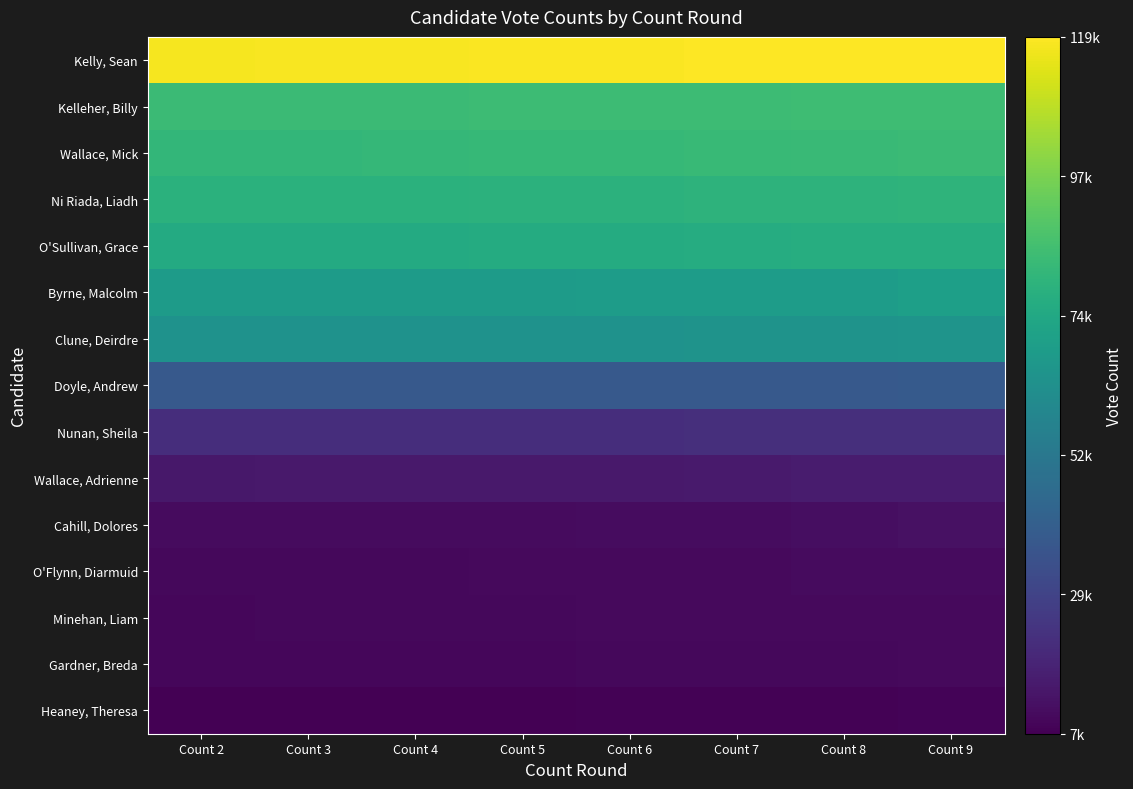

Which category has the highest value across all series?

Count 9